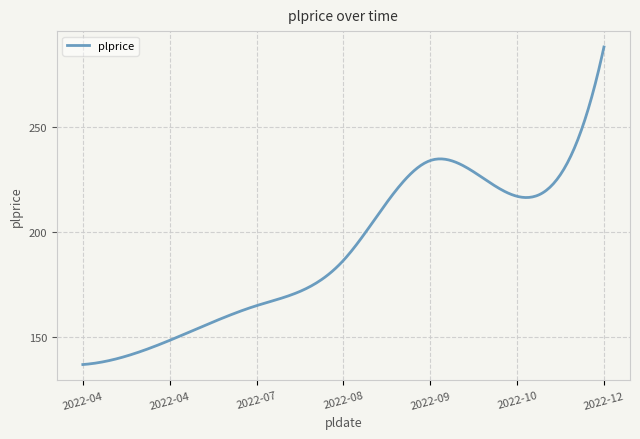

What is the difference between the maximum and minimum values?

151.0